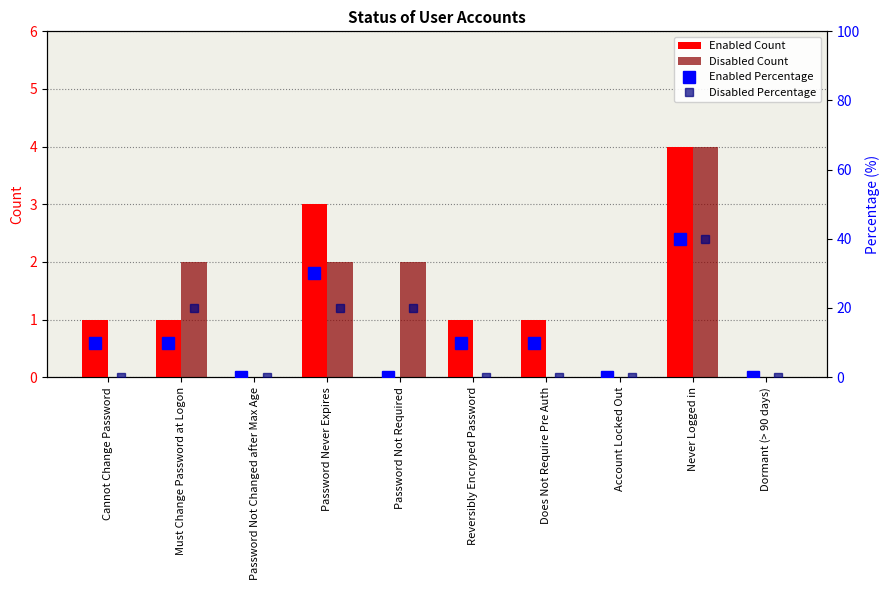

Rank the categories by Disabled Count value from lowest to highest.

Cannot Change Password, Password Not Changed after Max Age, Reversibly Encryped Password, Does Not Require Pre Auth, Account Locked Out, Dormant (> 90 days), Must Change Password at Logon, Password Never Expires, Password Not Required, Never Logged in